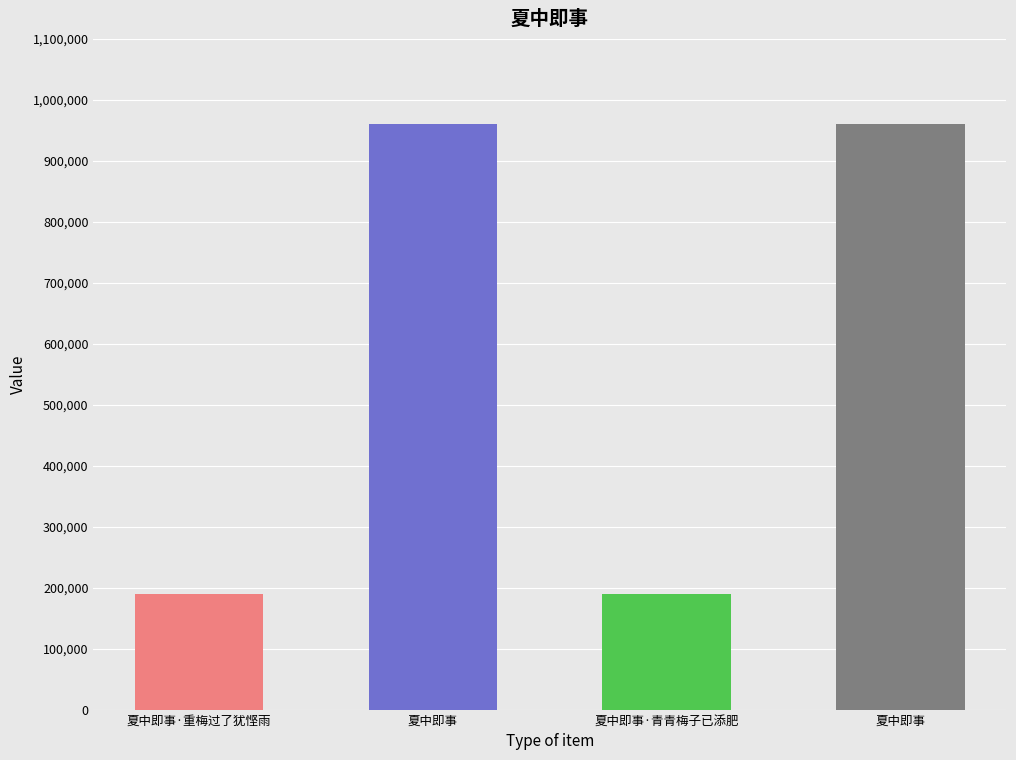

True or false: the data shows 960288 at 夏中即事.

True